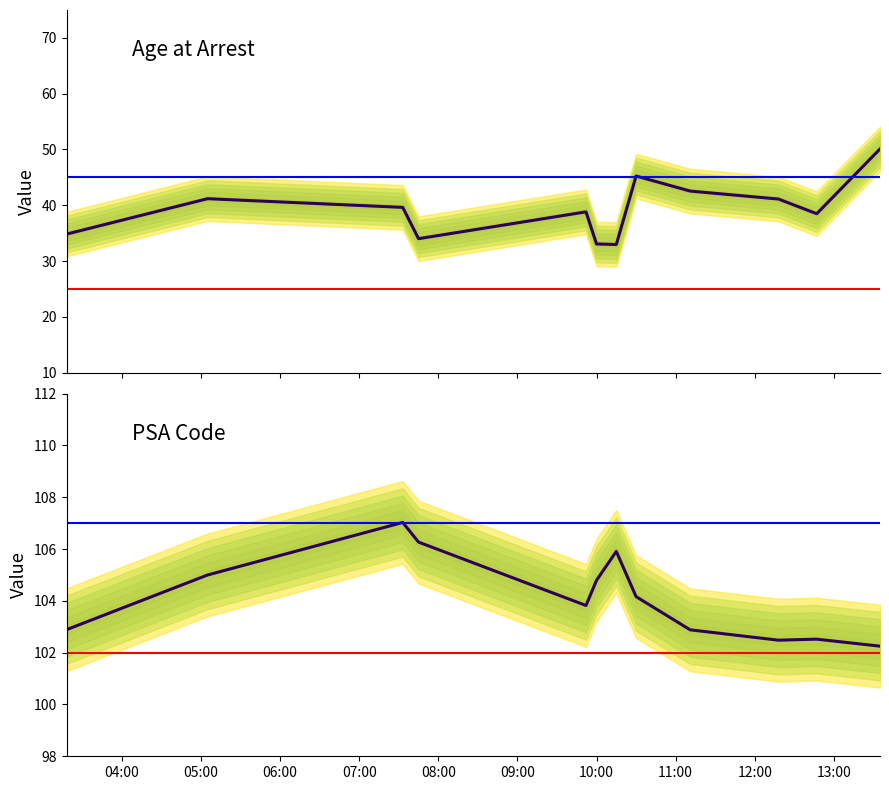

Between 05:00 and 12:00, which series saw the biggest shift?

PSA (mean)